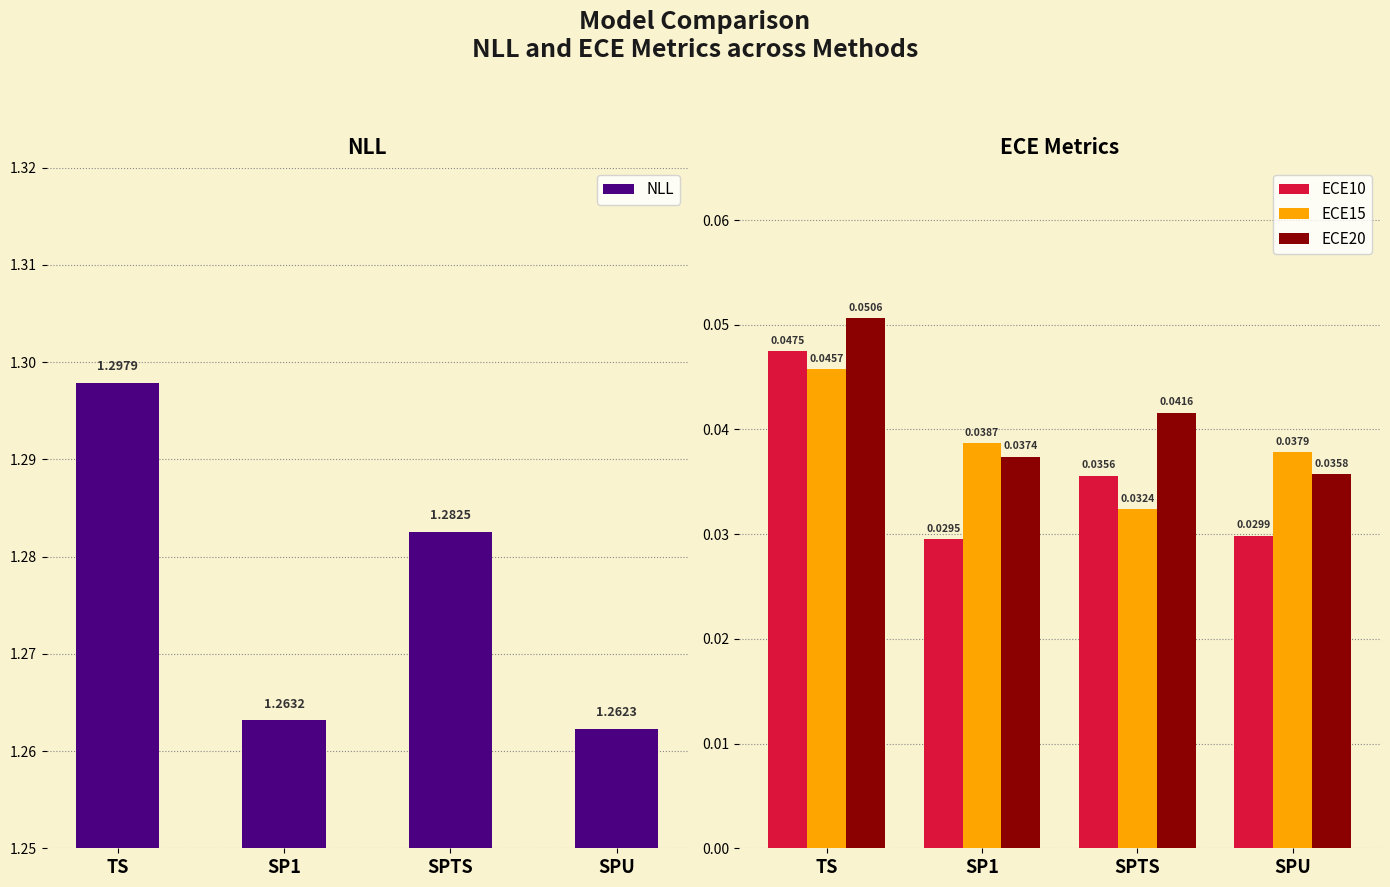

Reading left to right, transcribe all the data shown in this chart.

NLL: TS=1.3	SP1=1.3	SPTS=1.3	SPU=1.3
ECE10: TS=0.0	SP1=0.0	SPTS=0.0	SPU=0.0
ECE15: TS=0.0	SP1=0.0	SPTS=0.0	SPU=0.0
ECE20: TS=0.1	SP1=0.0	SPTS=0.0	SPU=0.0